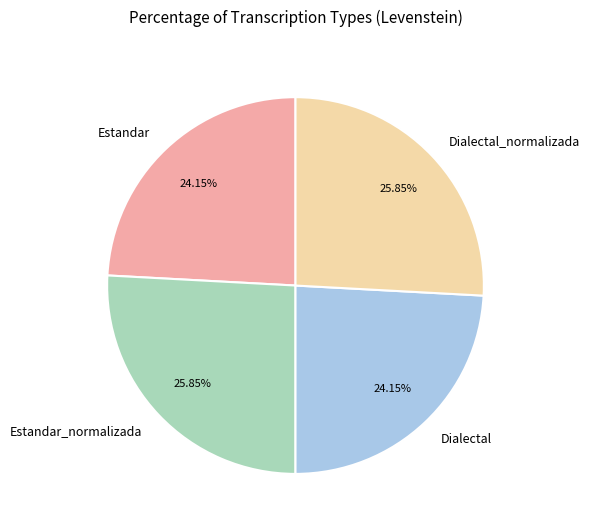

How many segments does this pie chart have?

4